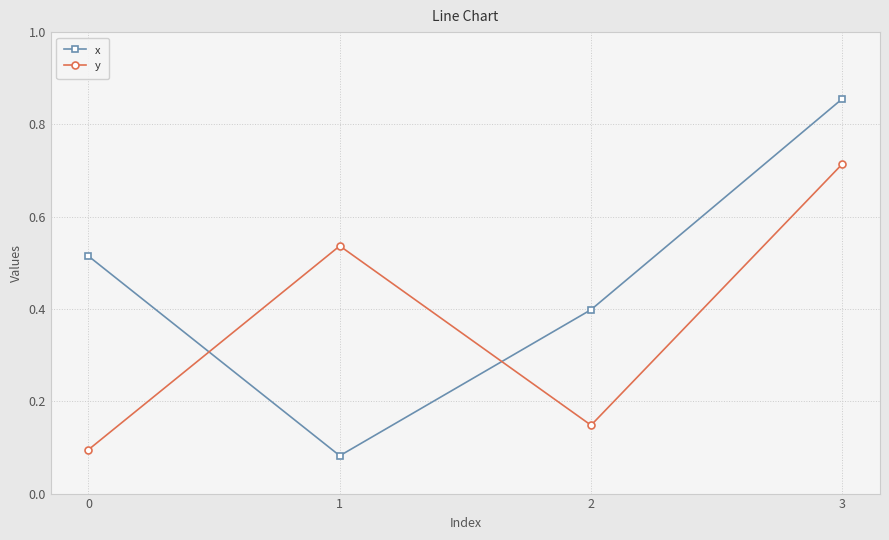

What is the sum of all y values?

1.5